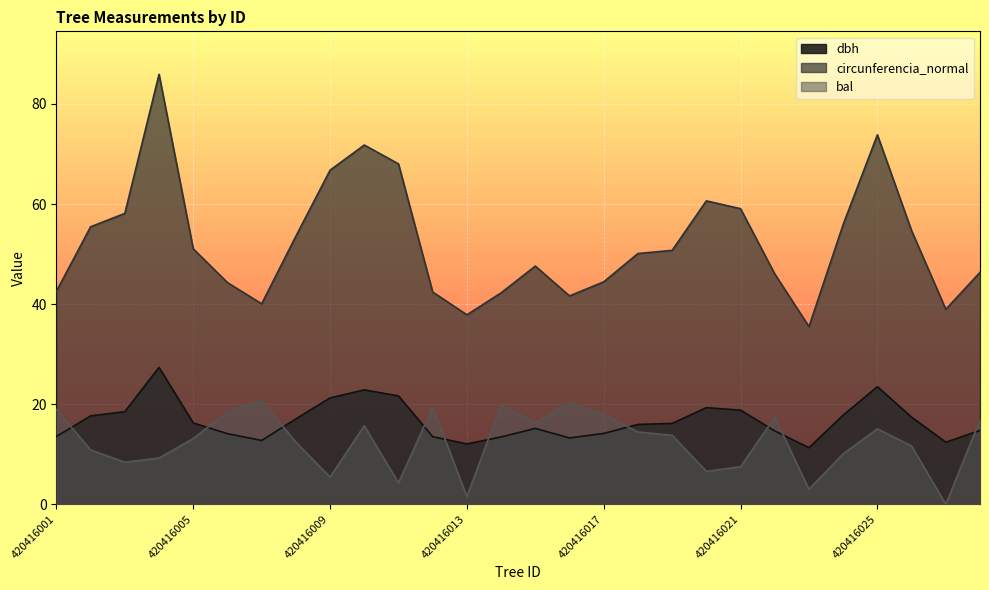

Is it true that circunferencia_normal equals 90.1 at 420416011?

False